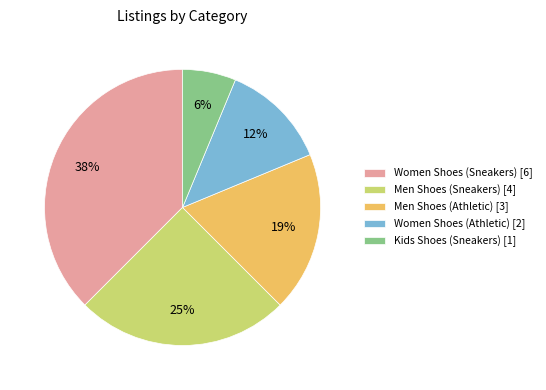

The Women Shoes (Athletic) [2] slice represents 12% of the pie. True or false?

True